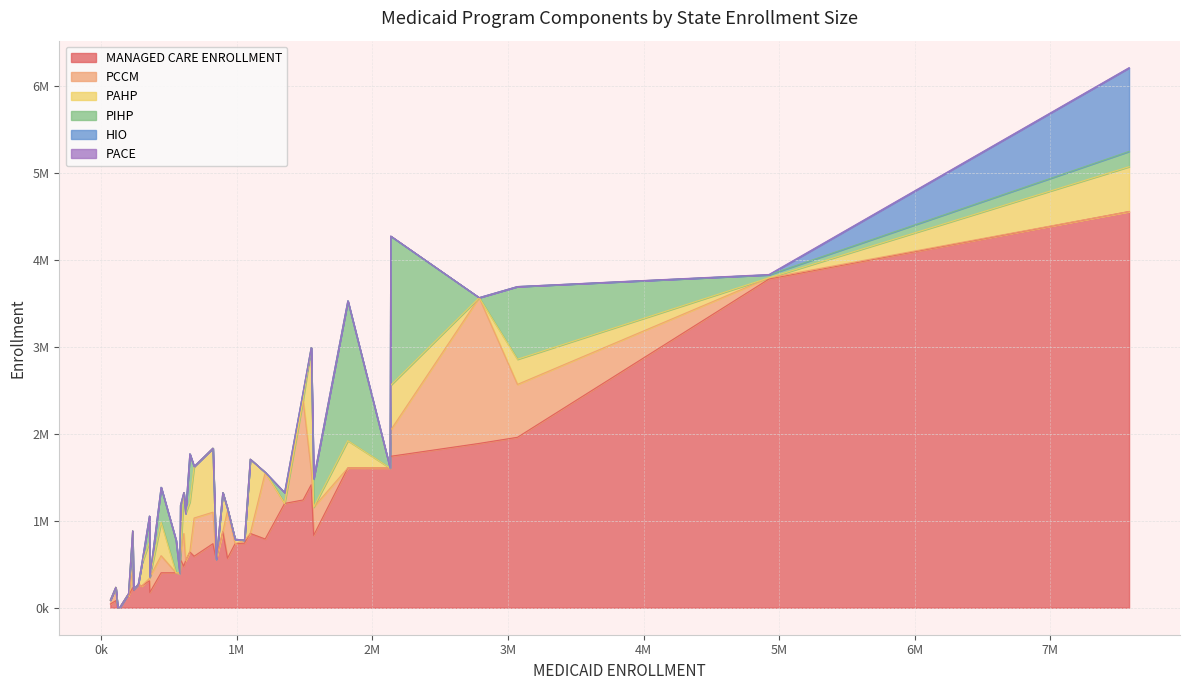

Does the chart have visible grid lines?

Yes